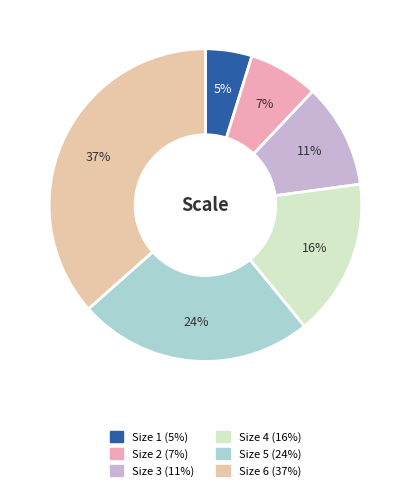

Which has a higher value, Size 1 or Size 2?

Size 2